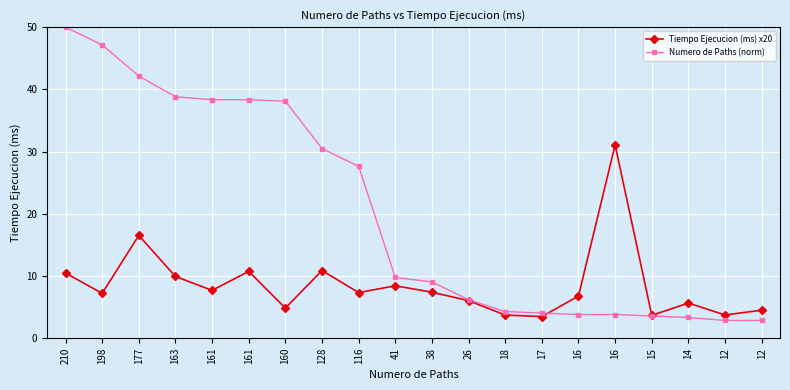

How many values in the Tiempo Ejecucion (ms) x20 series exceed 7?

11